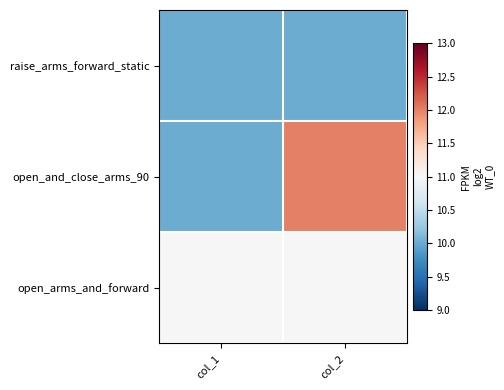

How many distinct data groups are displayed?

3